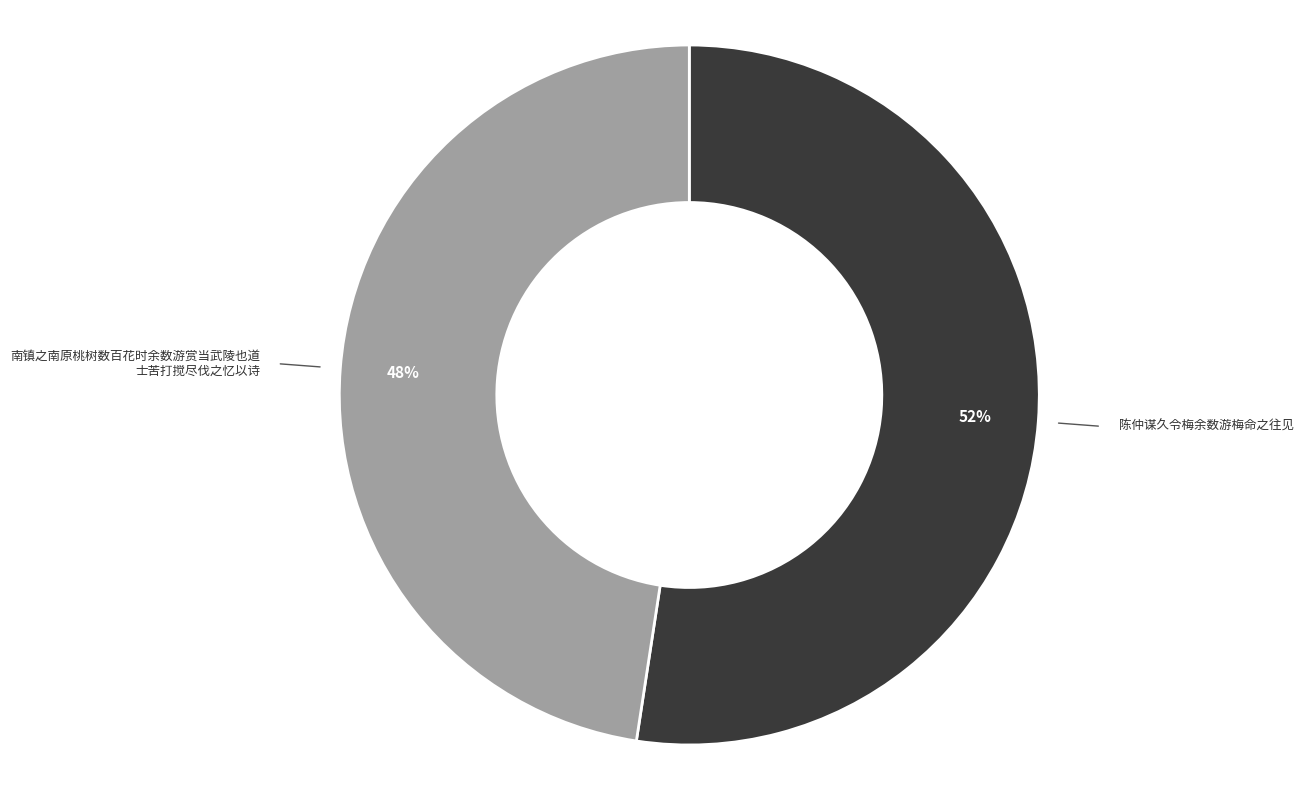

Is there any slice that represents more than half of the pie?

Yes